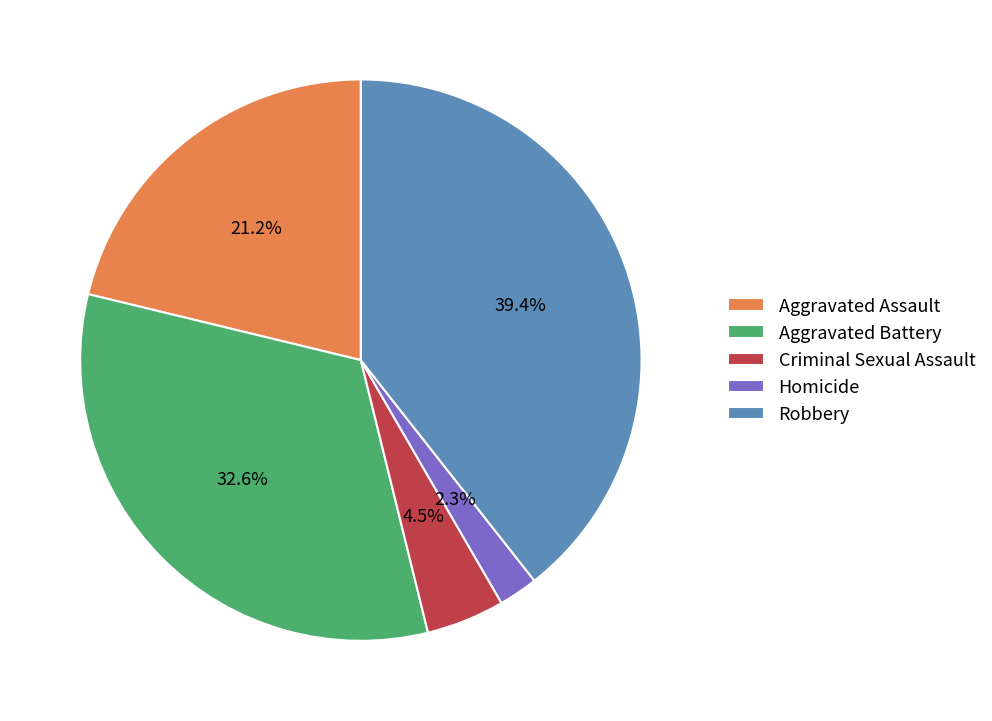

To the nearest percent, what is the average slice percentage?

20%